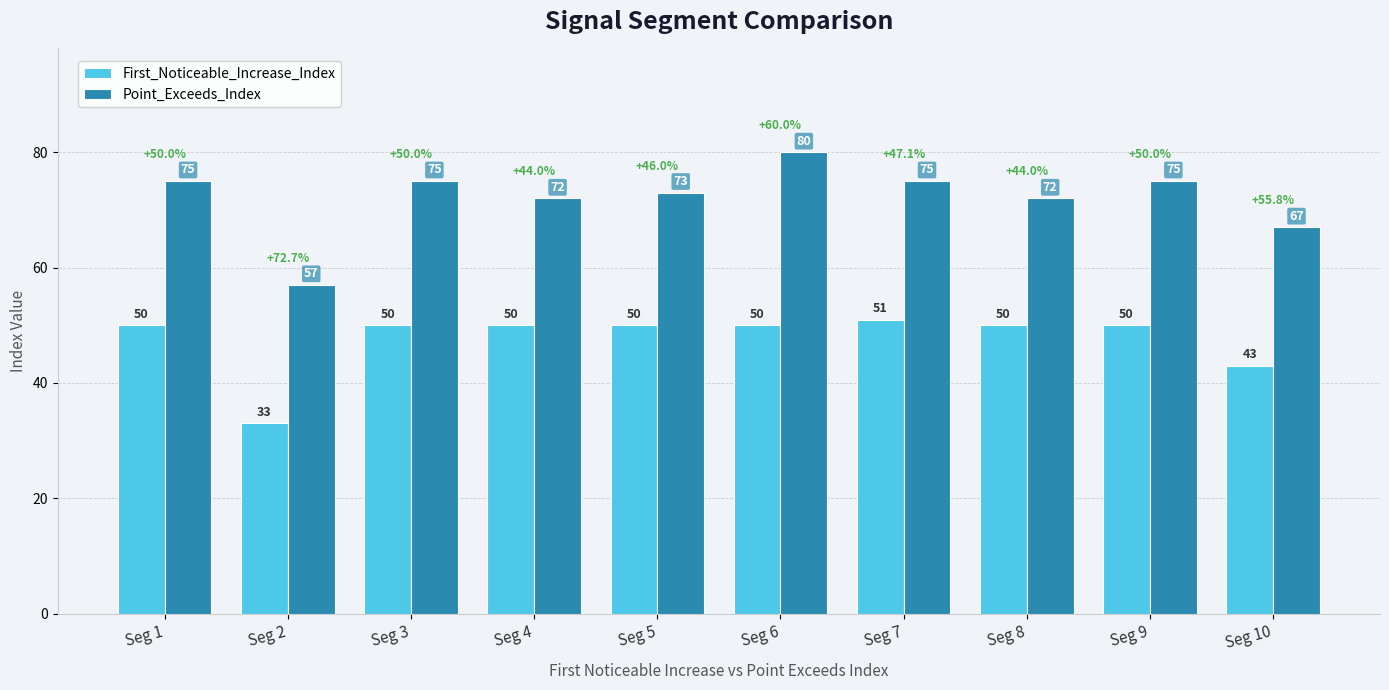

What is the average value of the Point_Exceeds_Index series?

72